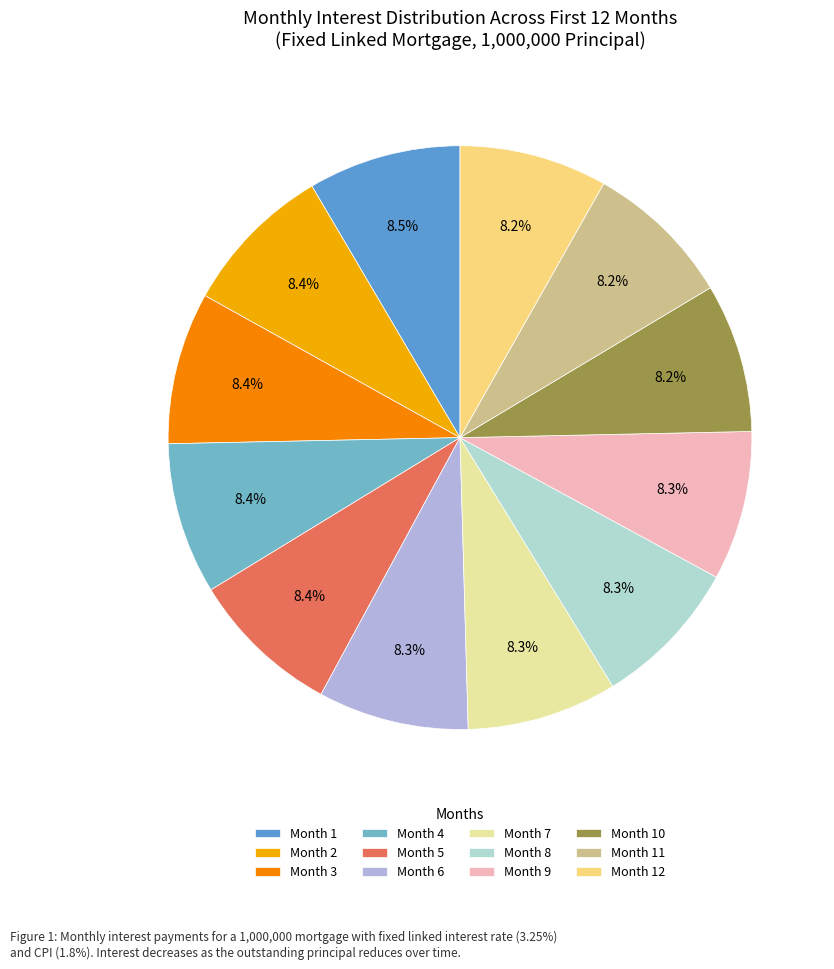

How many segments does this pie chart have?

12